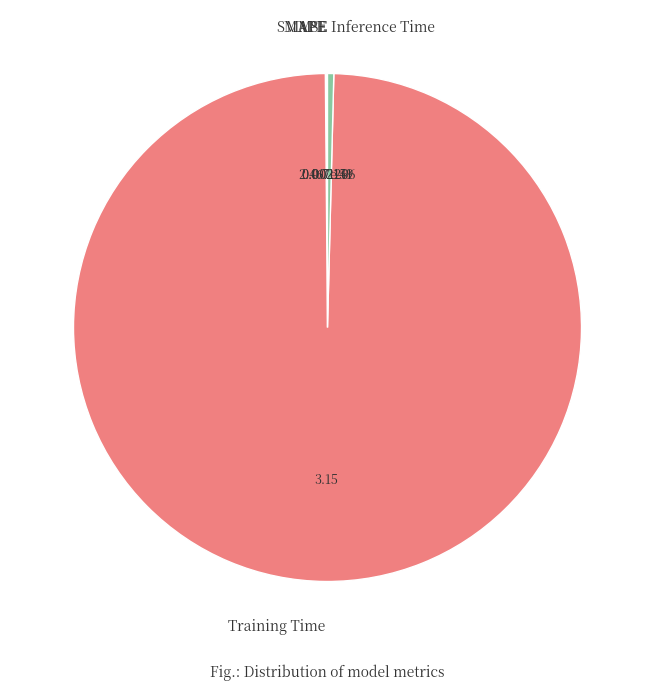

What is the majority slice?

Training Time